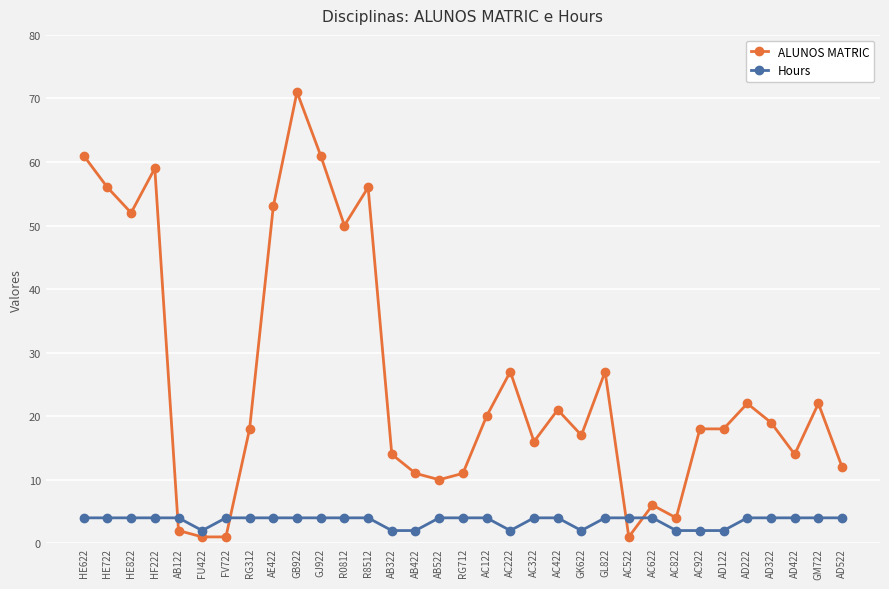

True or false: Hours and ALUNOS MATRIC intersect in this chart.

True